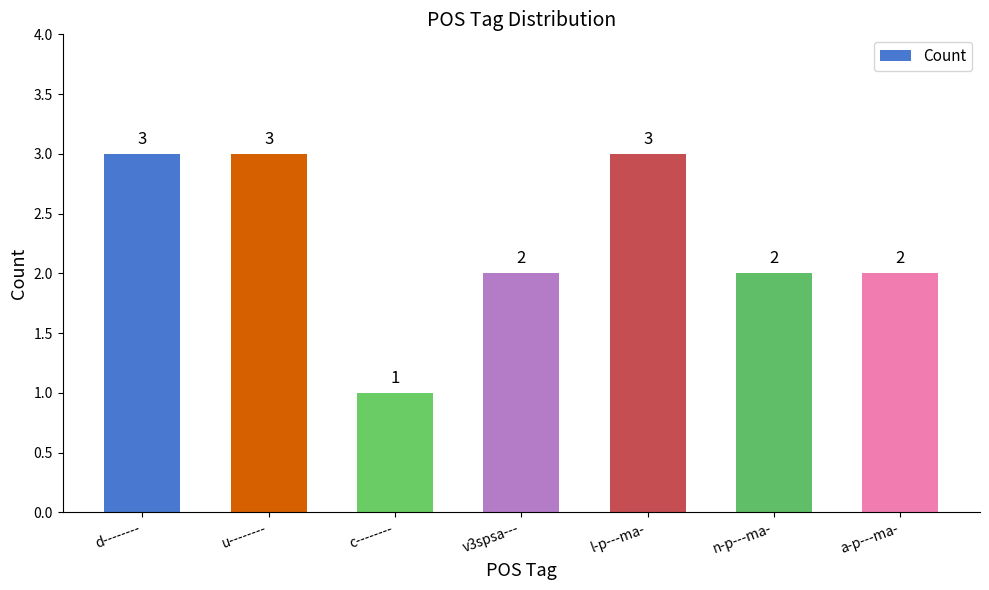

How many values are between 2 and 3?

6